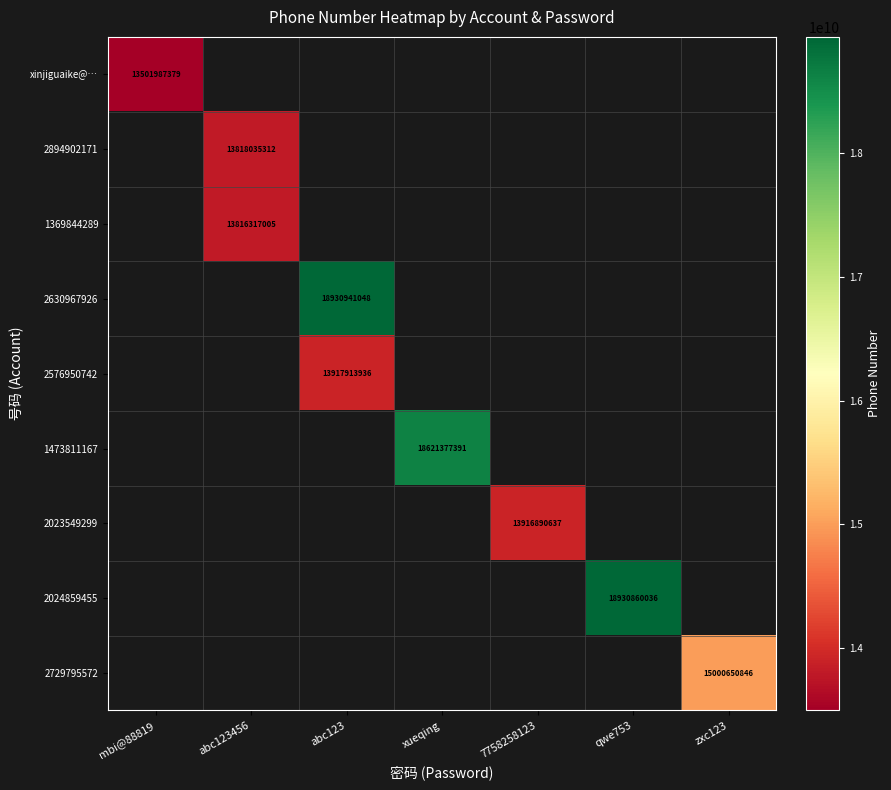

Which label corresponds to the smallest value in the chart?

mbi@88819